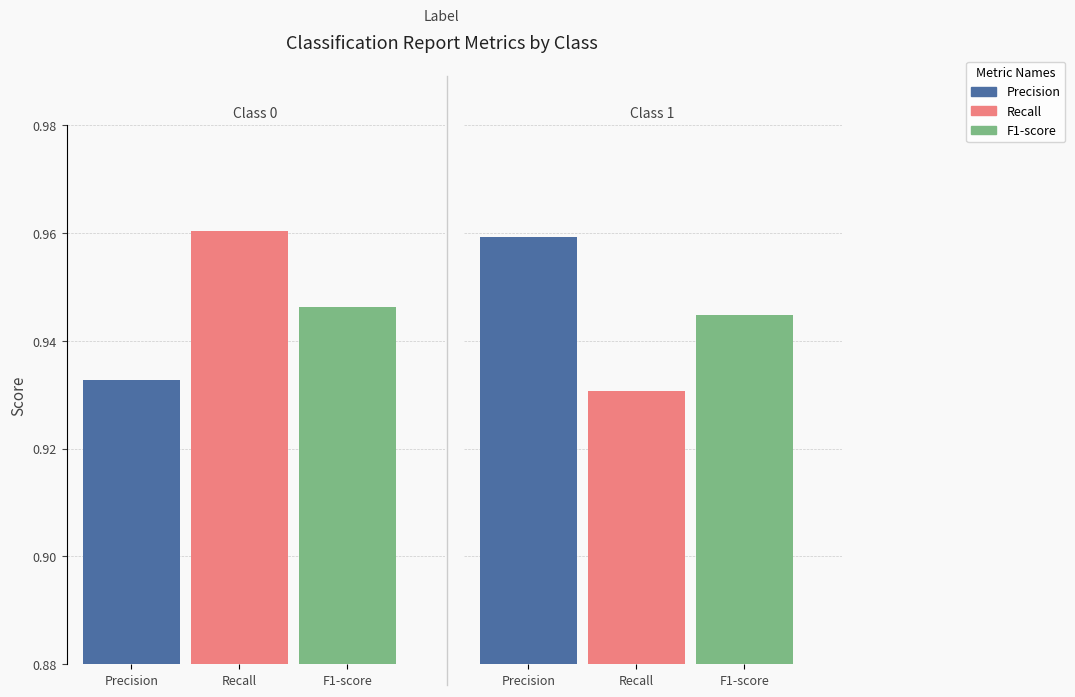

How many bars are there in total?

6